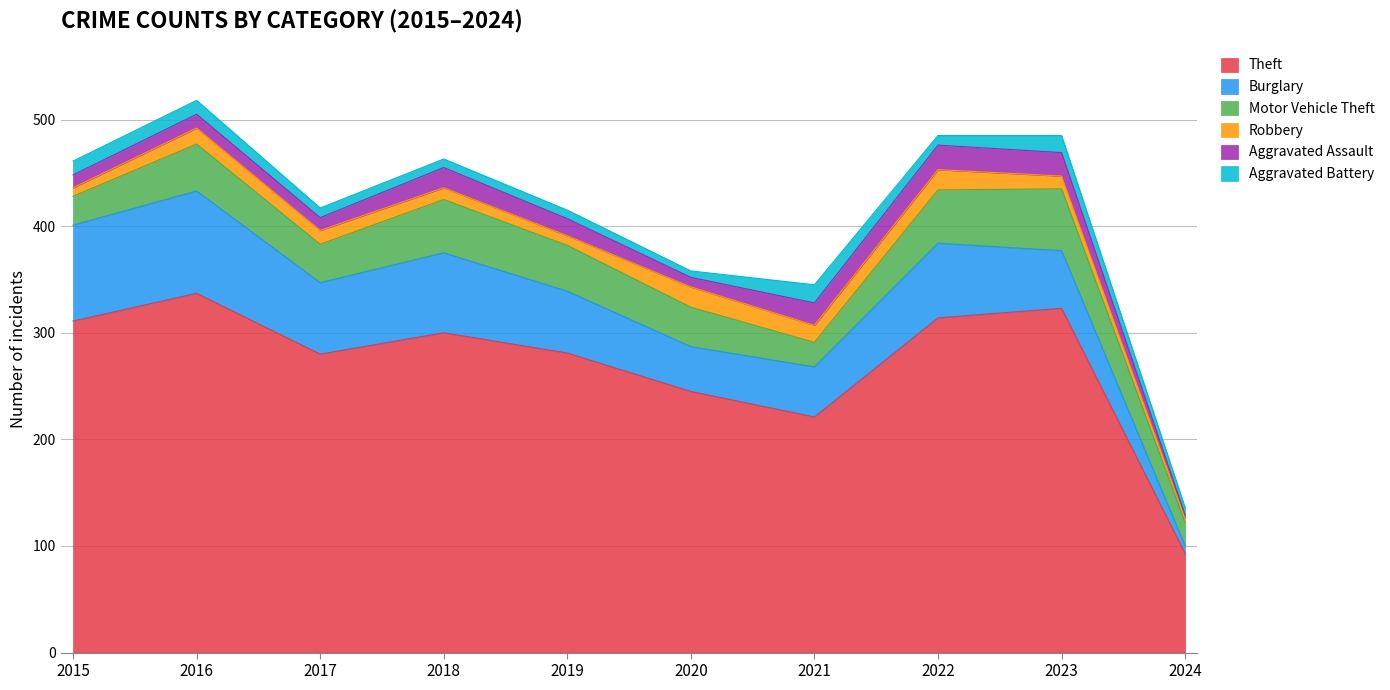

Is the value of Robbery at 2022 greater than the value of Burglary at 2019?

No